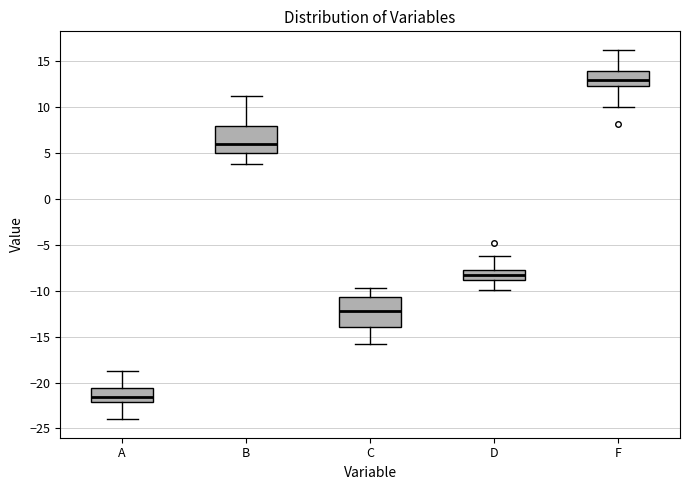

Reading left to right, read every box against the y-axis: the position of its median line, the range the box covers, and the ends of its whiskers. The values are not printed on the chart, so give them approximately, as read against the axis.

A: median -21.5, box -22.0 to -20.5, whiskers -24.0 to -19.0
B: median 6.0, box 5.0 to 8.0, whiskers 4.0 to 11.0
C: median -12.0, box -14.0 to -10.5, whiskers -16.0 to -10.0
D: median -8.5, box -9.0 to -8.0, whiskers -10.0 to -6.5
F: median 13.0, box 12.5 to 14.0, whiskers 10.0 to 16.0